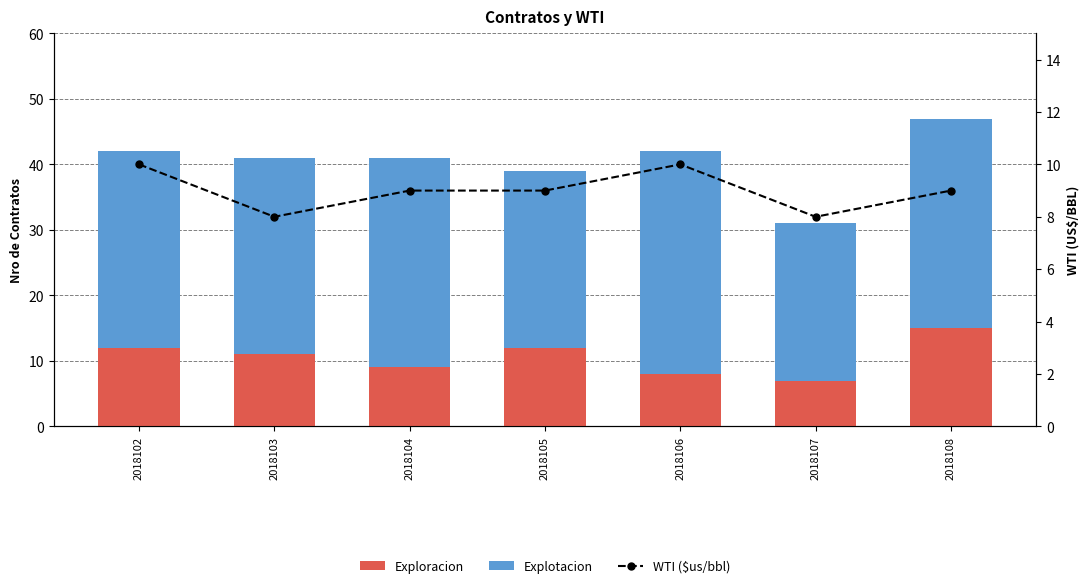

What is the difference between the maximum and minimum values in the Exploracion series?

8